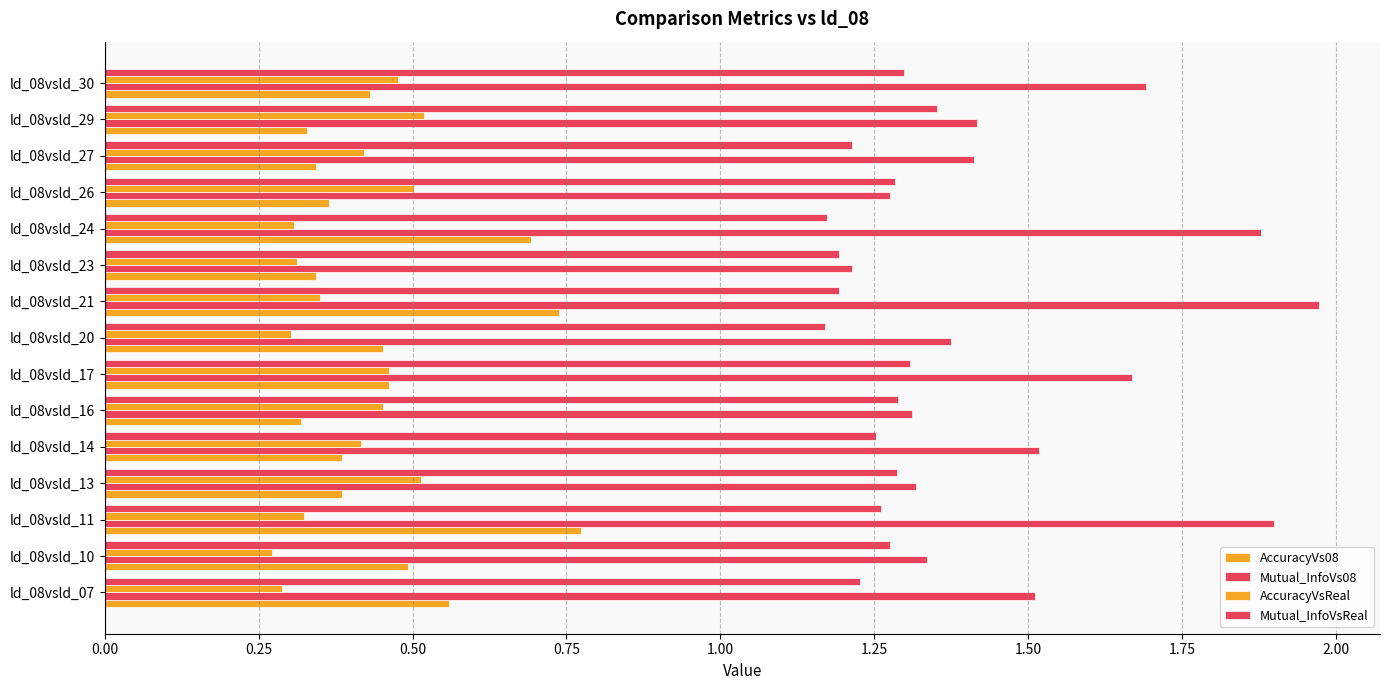

Count the number of categories in the chart.

15